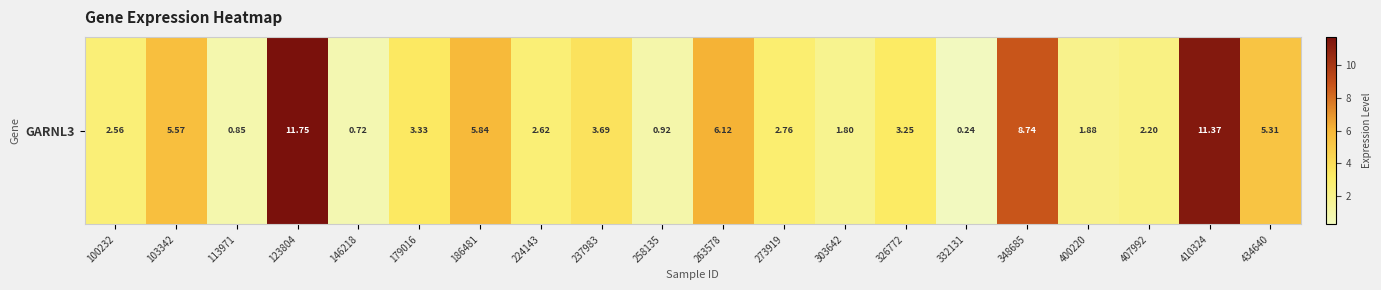

What is the greatest value displayed?

11.8